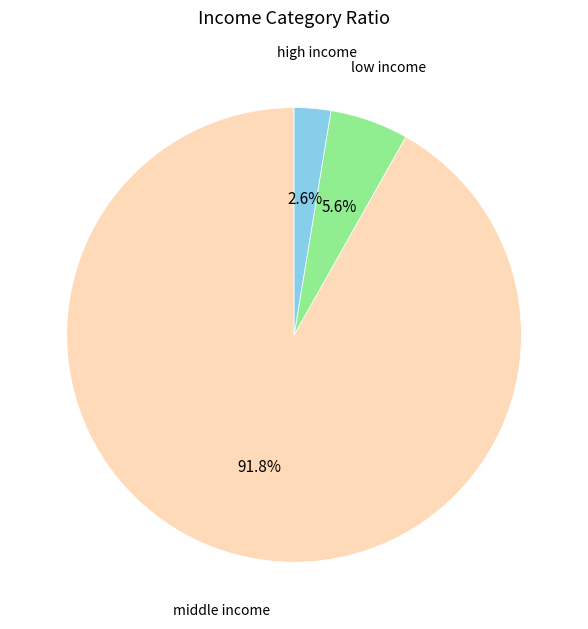

Is there any slice that represents more than half of the pie?

Yes